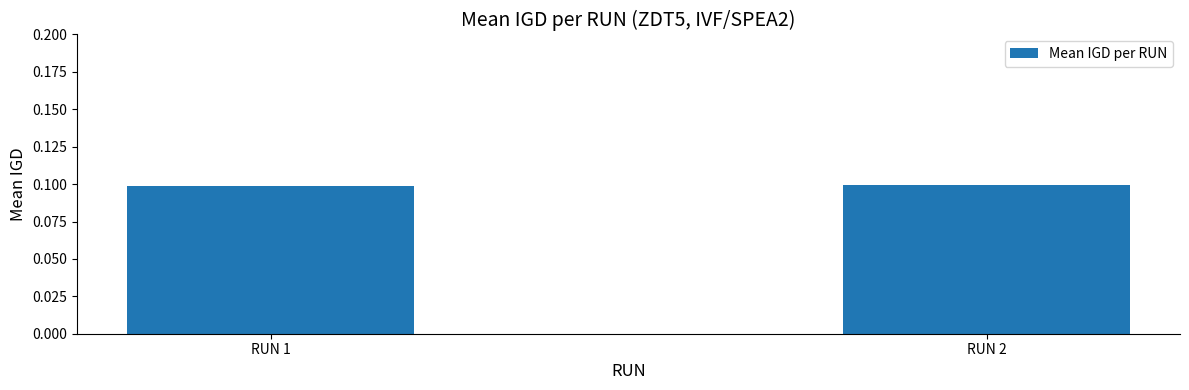

Reading left to right, list all the values displayed in this chart.

0.1	0.1